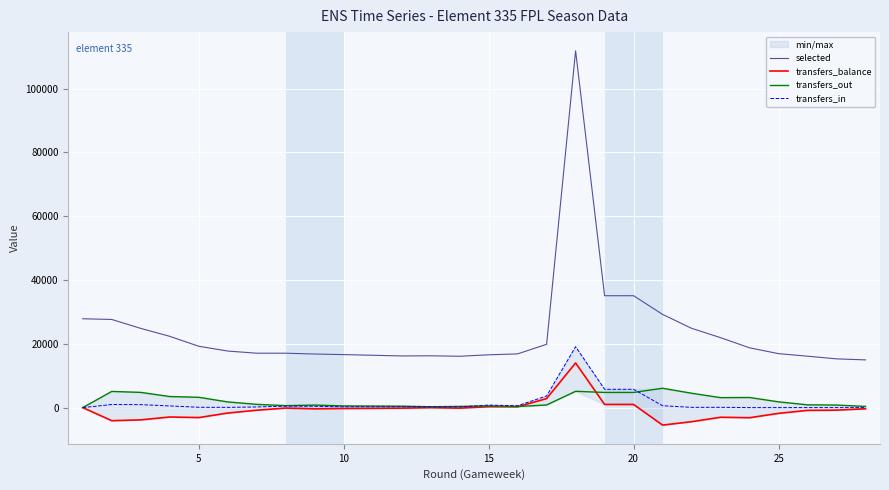

What is the maximum value shown in the chart?

111869